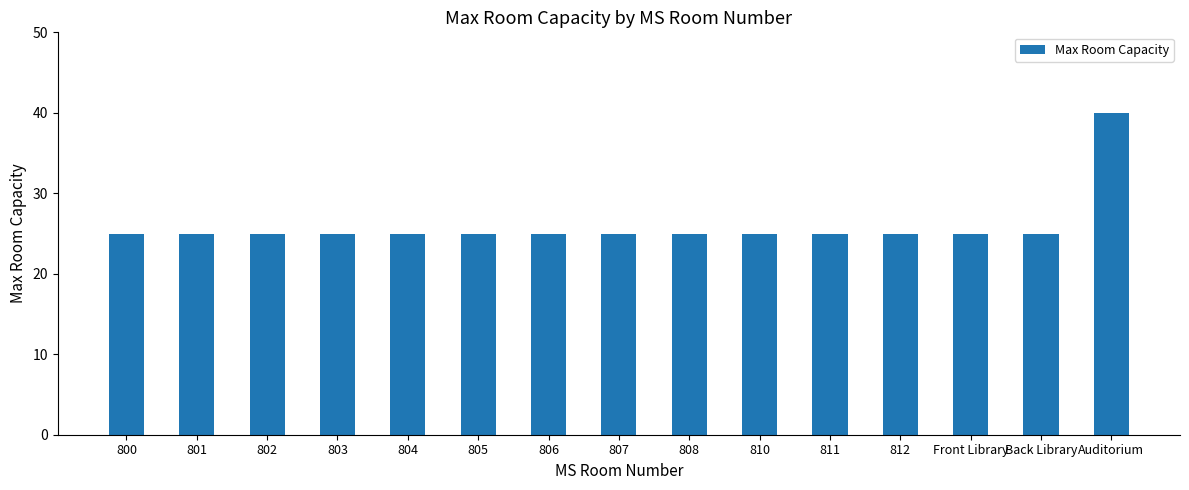

The value at 803 is 42. True or false?

False